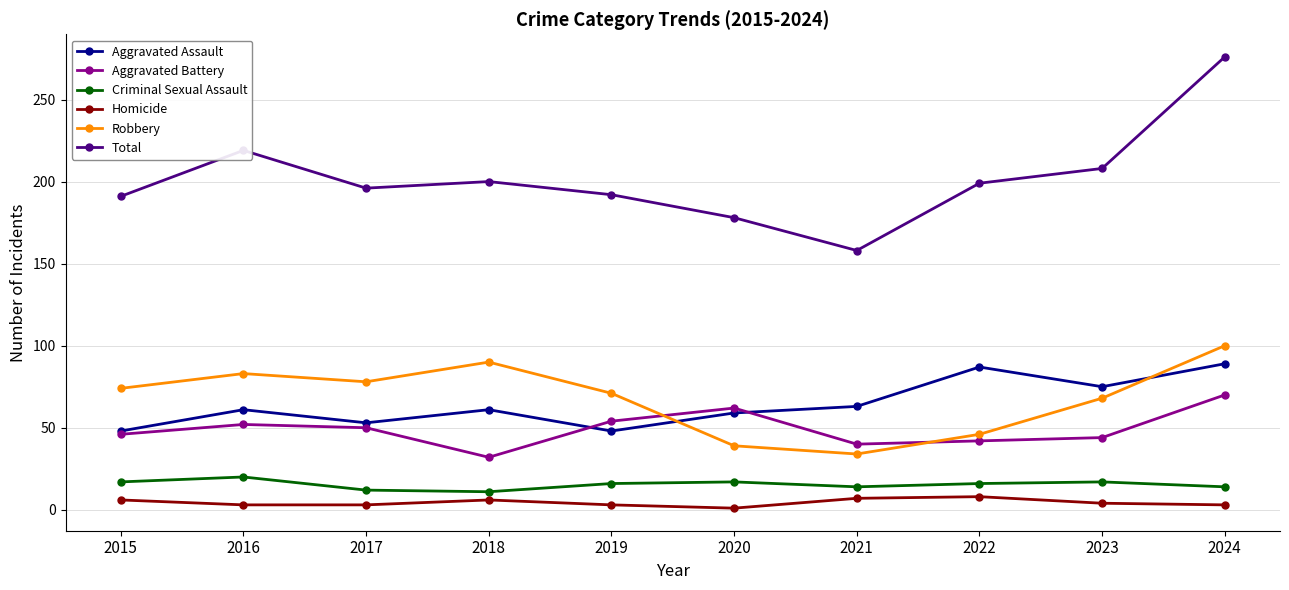

Where is the first local minimum for Aggravated Assault?

2017